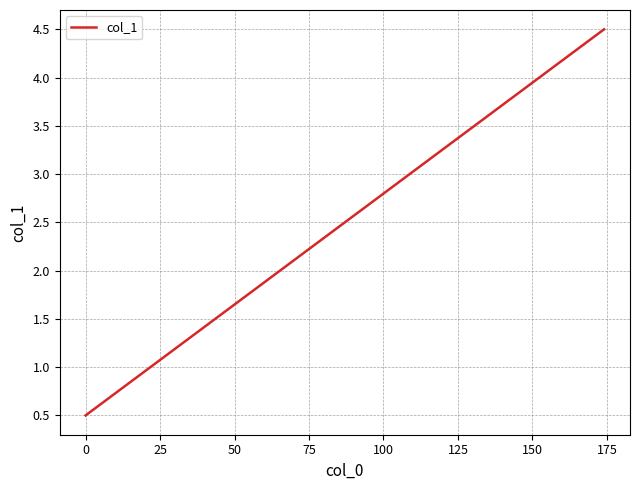

What is the greatest value displayed?

4.5